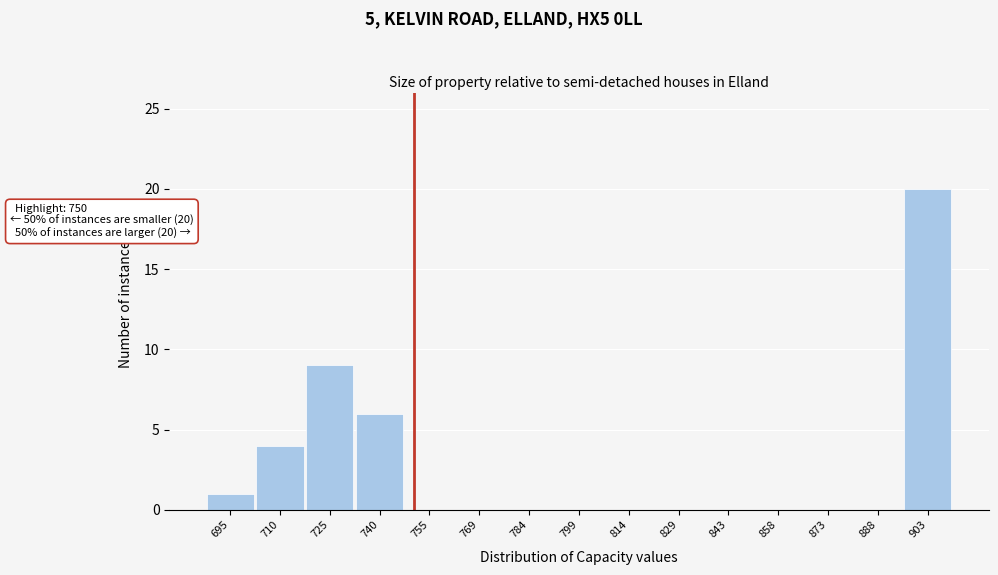

Which range on the x-axis has the tallest bar?

895.2 to 910.0